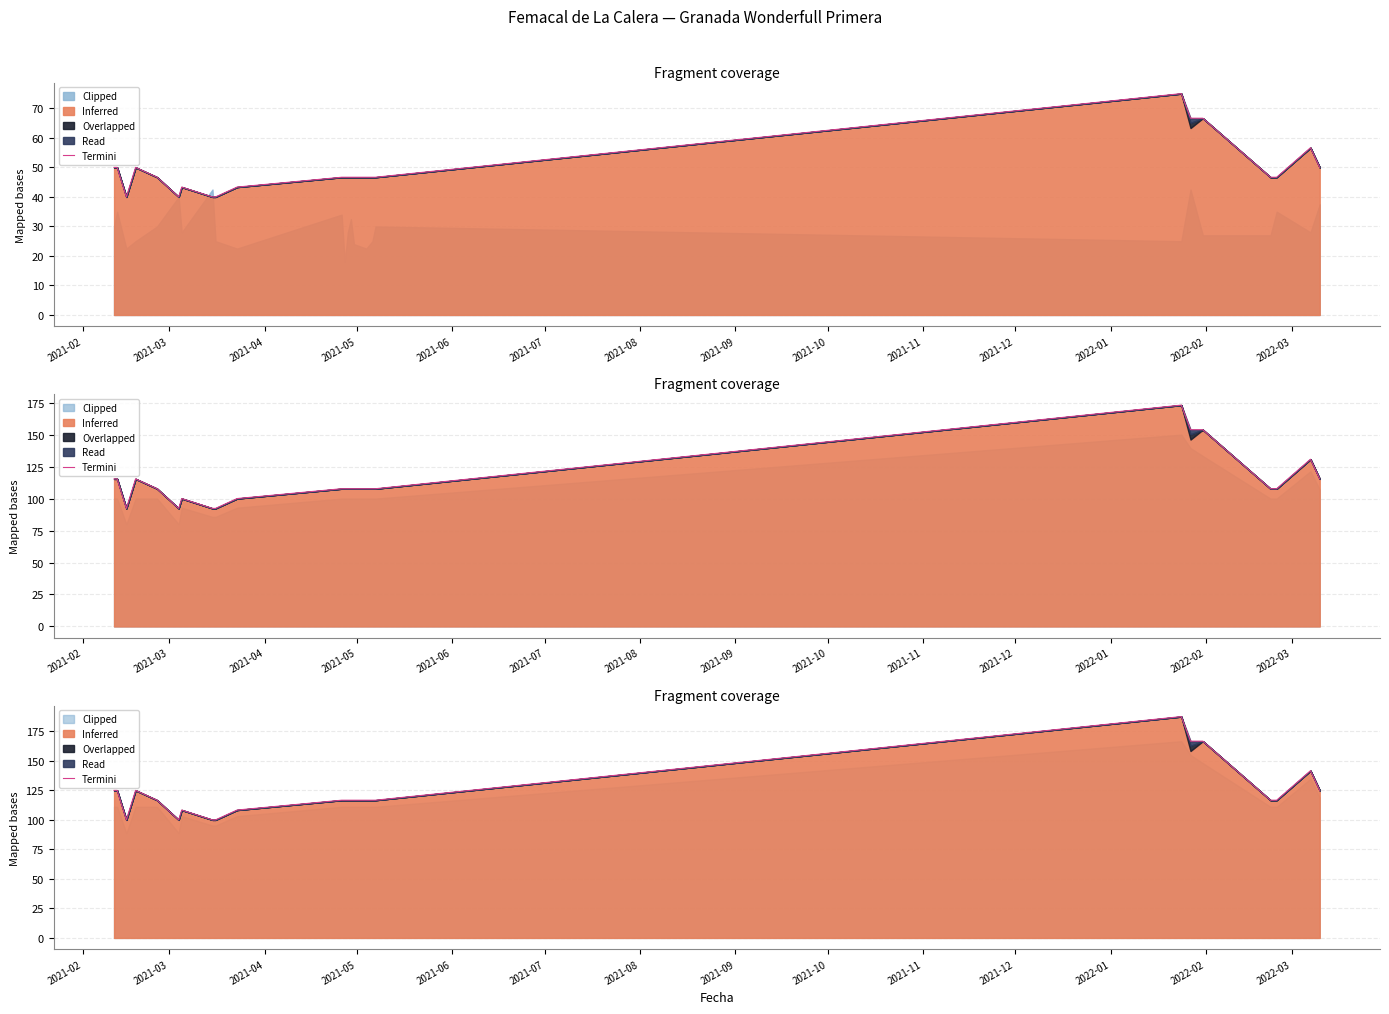

True or false: the data shows 154.0 at 14.

False